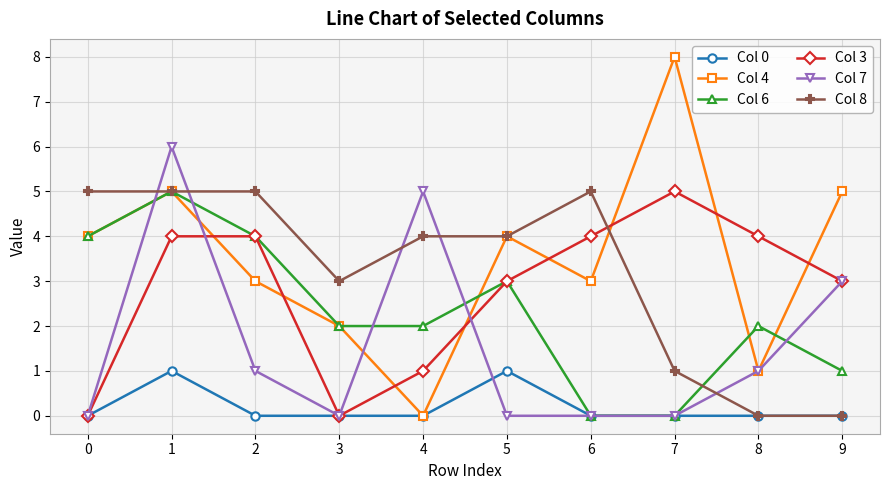

True or false: Col 7 has more than 0 points higher than both neighbors.

True